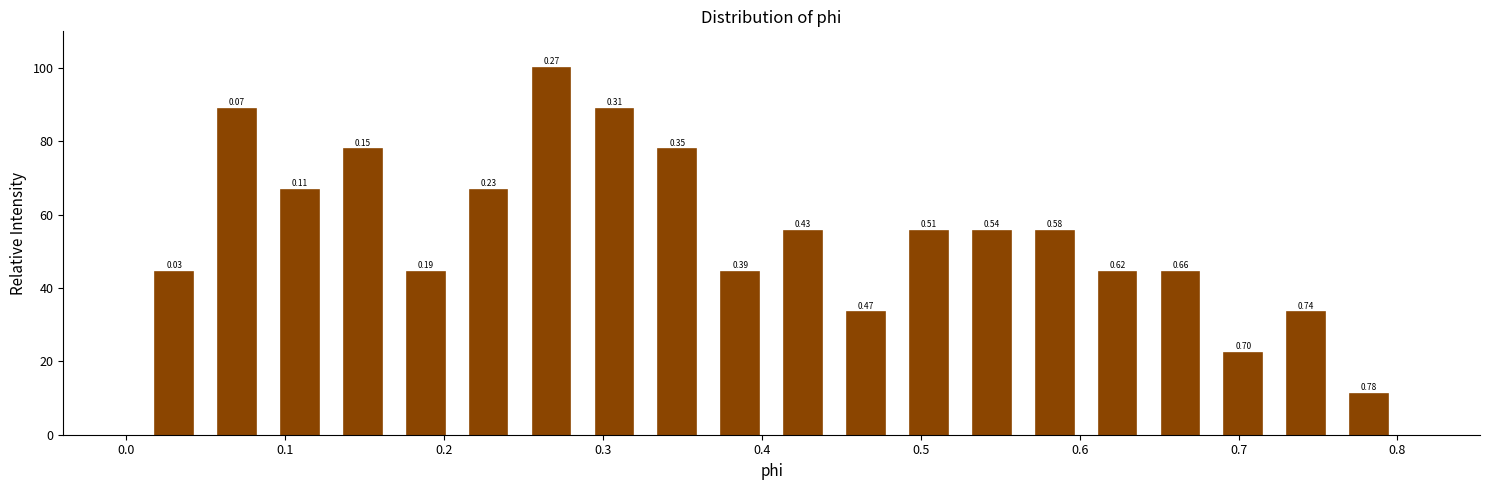

Read against the x-axis, roughly where is the centre of the tallest bar?

0.27